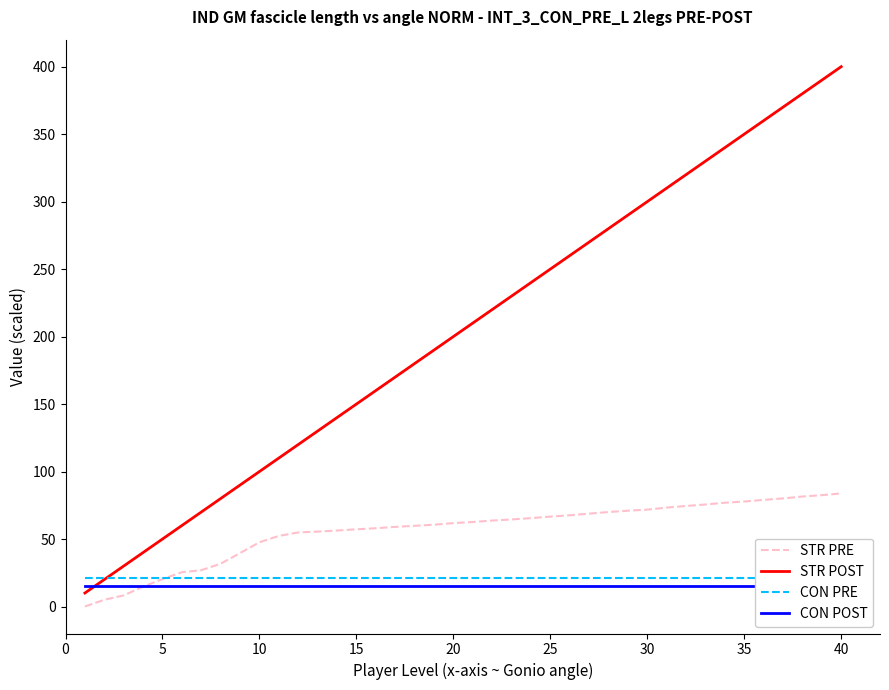

True or false: accumulatedAtk (STR POST) and firstCount scaled (CON PRE) cross at least once.

True